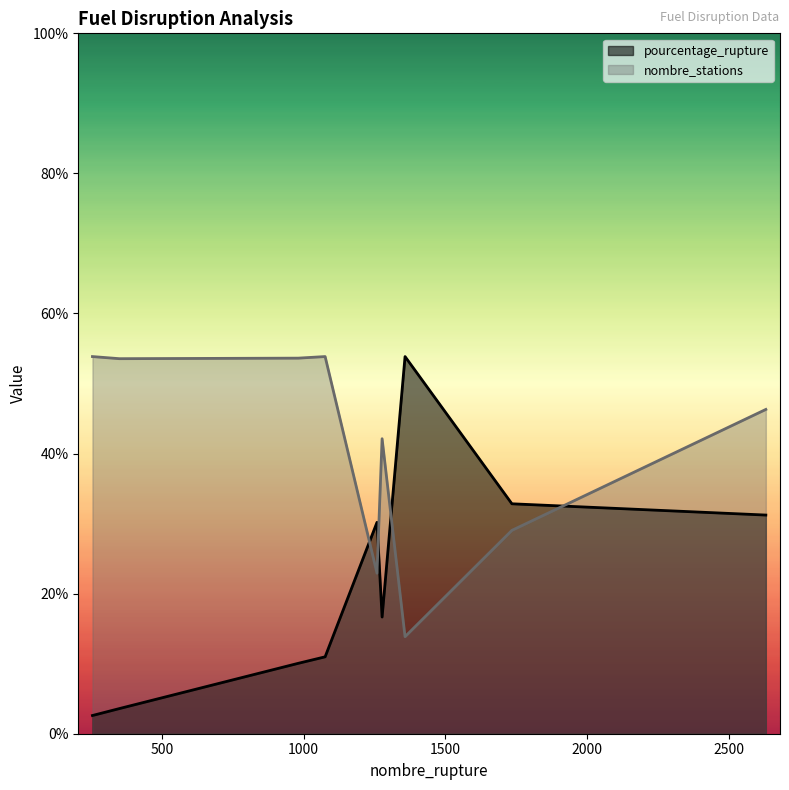

Rank the series by their average value, from lowest to highest.

pourcentage_rupture, nombre_stations